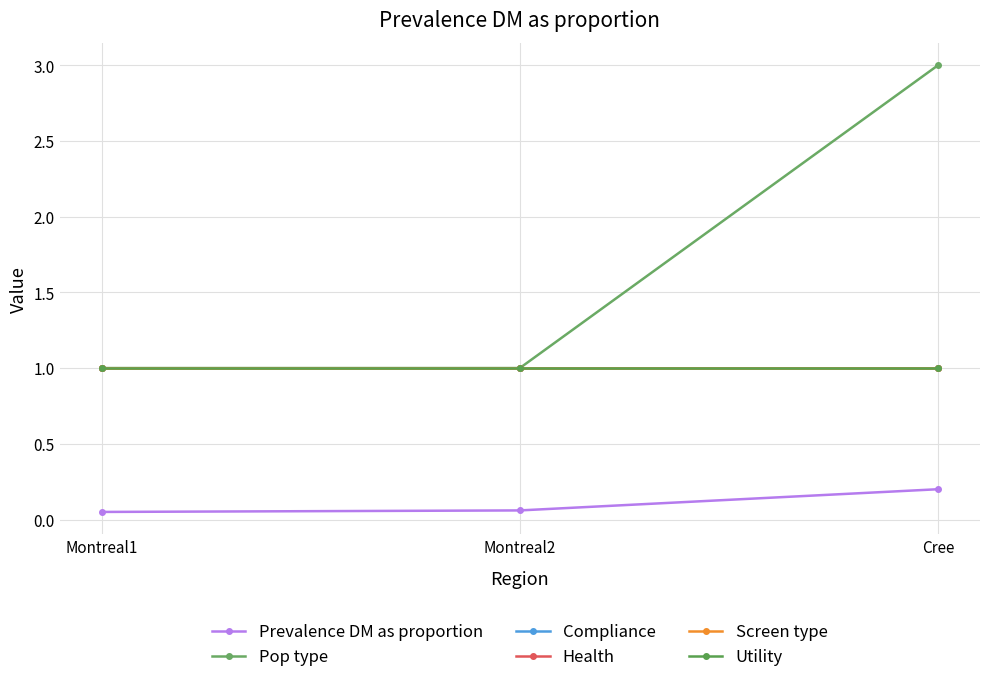

Does the chart have visible grid lines?

Yes